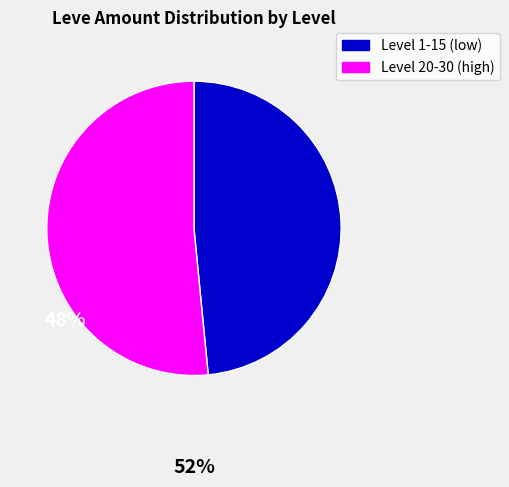

Does any single category account for the majority?

Yes